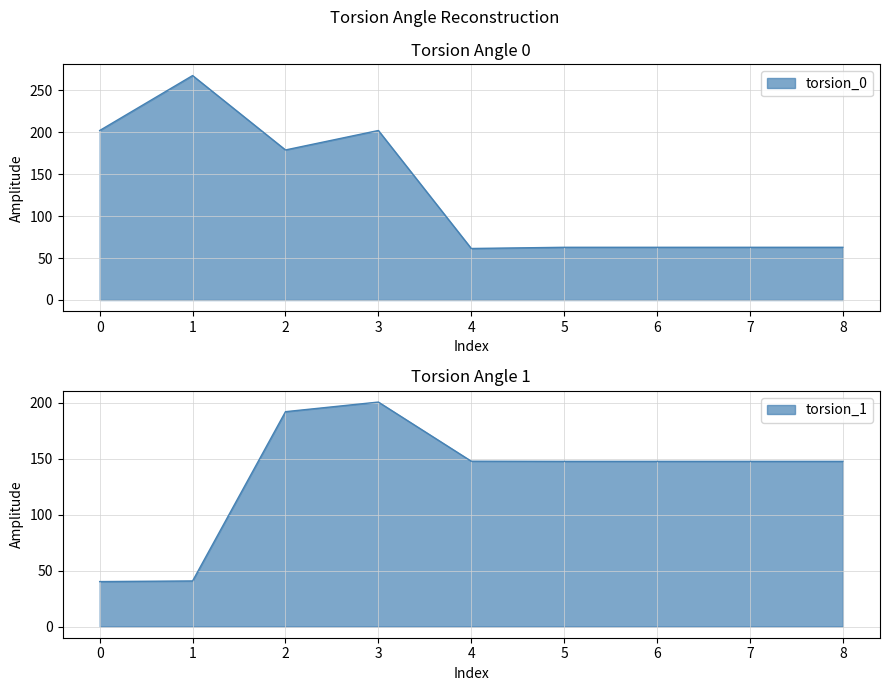

How many interior local peaks does the torsion_1 series have?

1